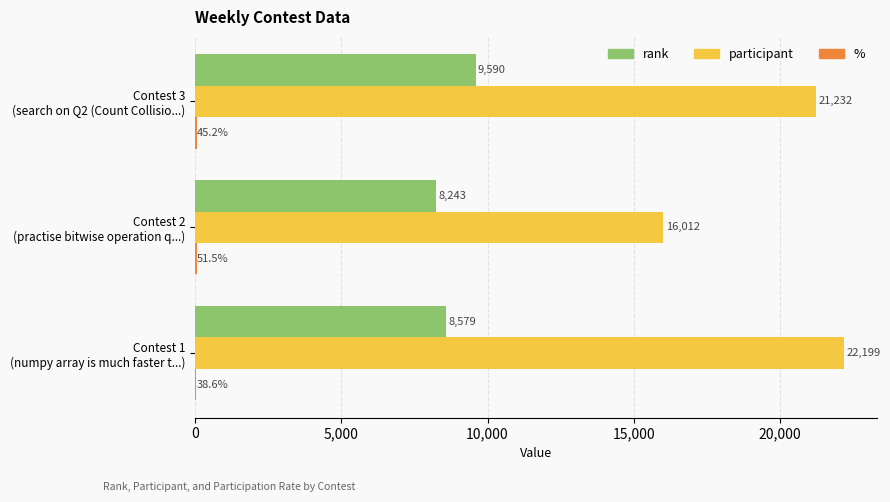

What is the greatest value displayed?

22199.0